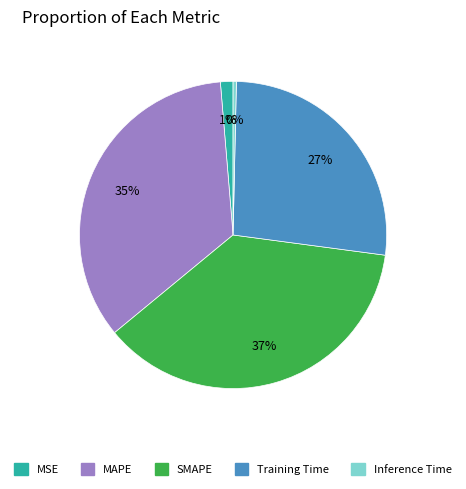

To the nearest percent, what portion does MAPE represent?

35%